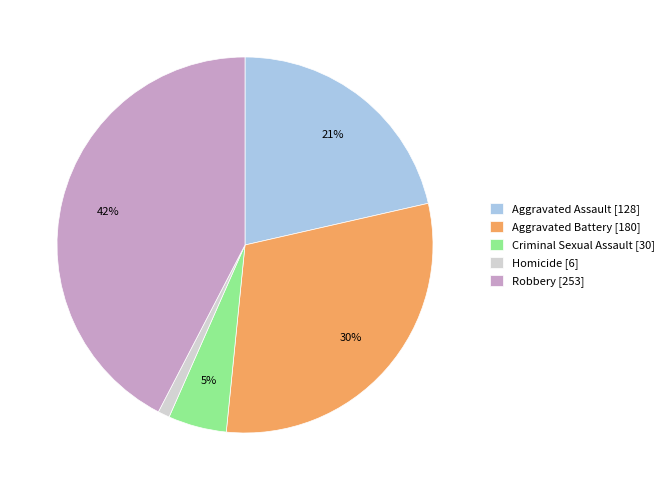

The Aggravated Battery slice represents 30% of the pie. True or false?

True